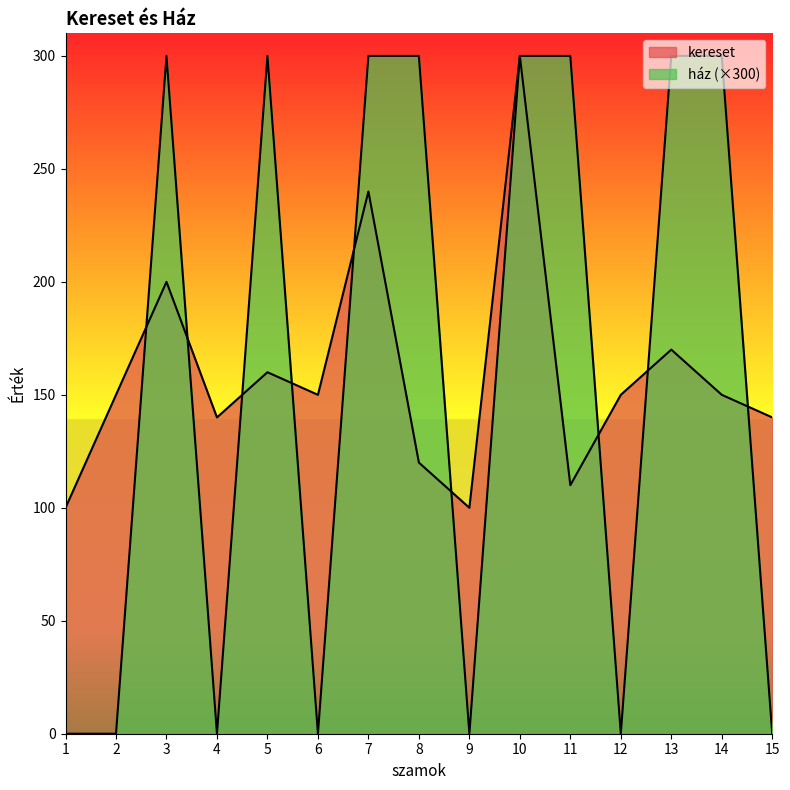

At how many categories does at least one series exceed 201?

8